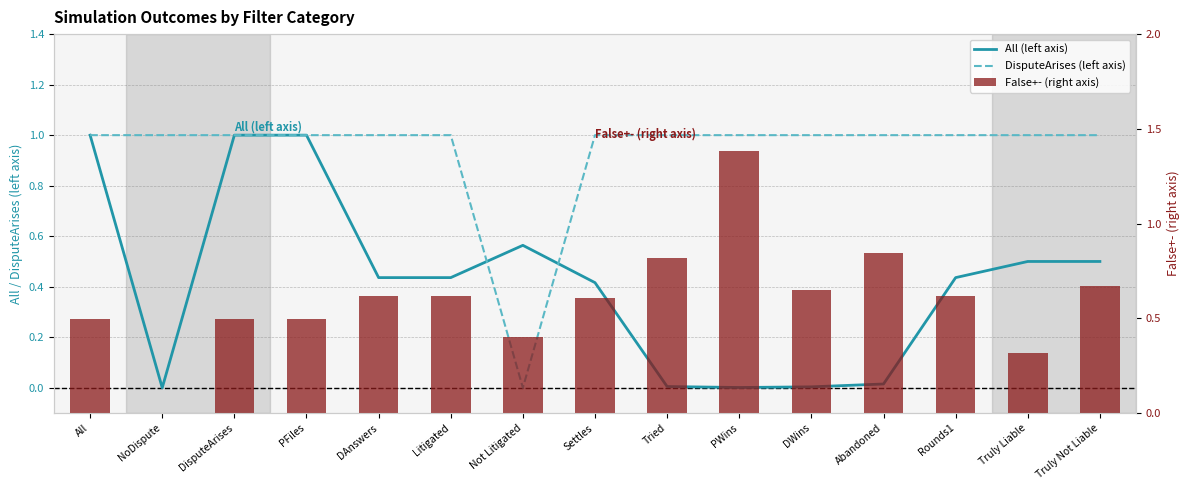

What are all the series names shown in the legend?

All (left axis), DisputeArises (left axis), False+- (right axis)